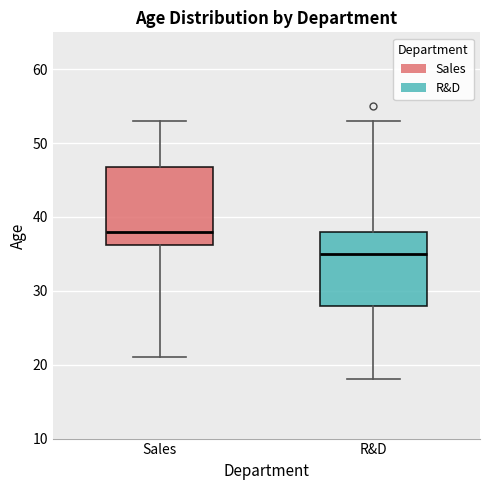

Reading left to right, read every box against the y-axis: the position of its median line, the range the box covers, and the ends of its whiskers. The values are not printed on the chart, so give them approximately, as read against the axis.

Sales: median 38, box 36 to 47, whiskers 21 to 53
R&D: median 35, box 28 to 38, whiskers 18 to 53